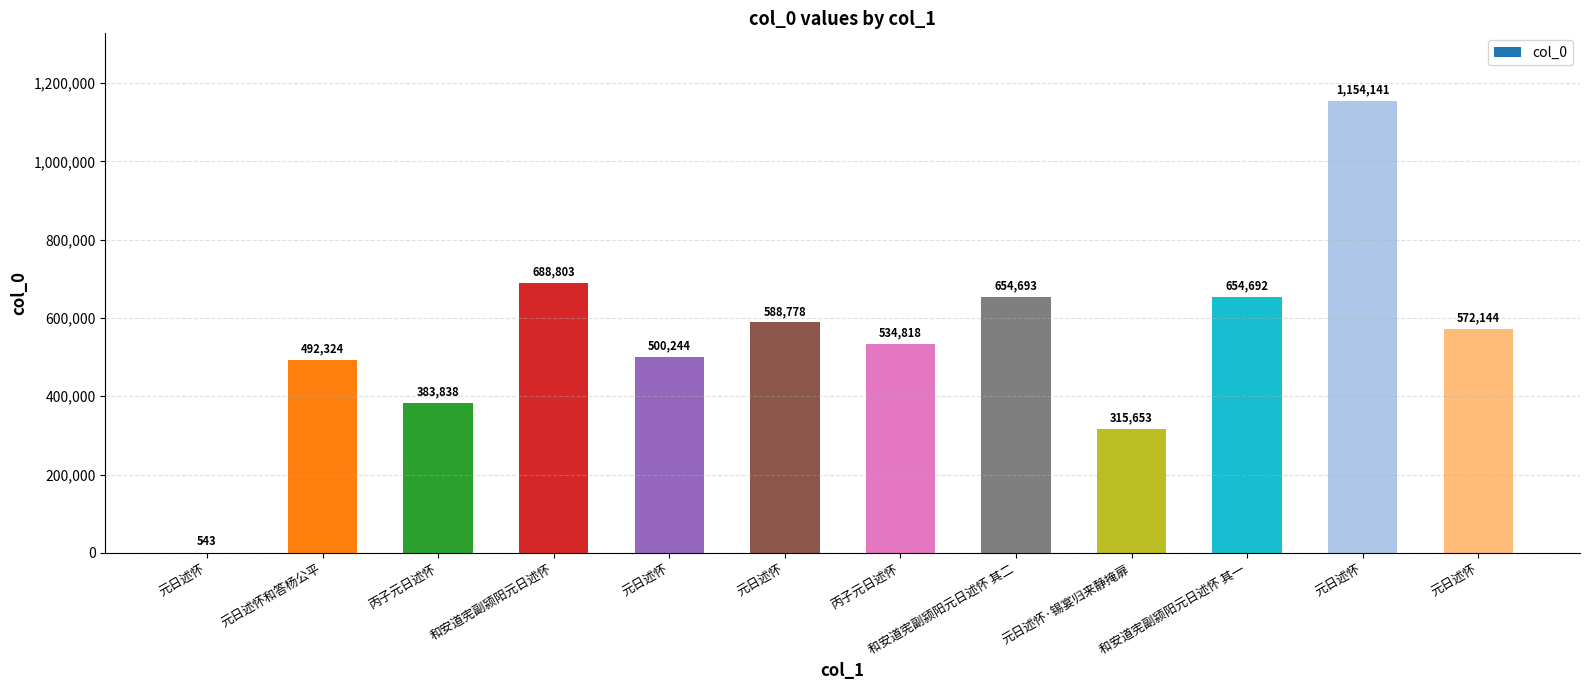

What is the label of the 12th bar from the left?

元日述怀